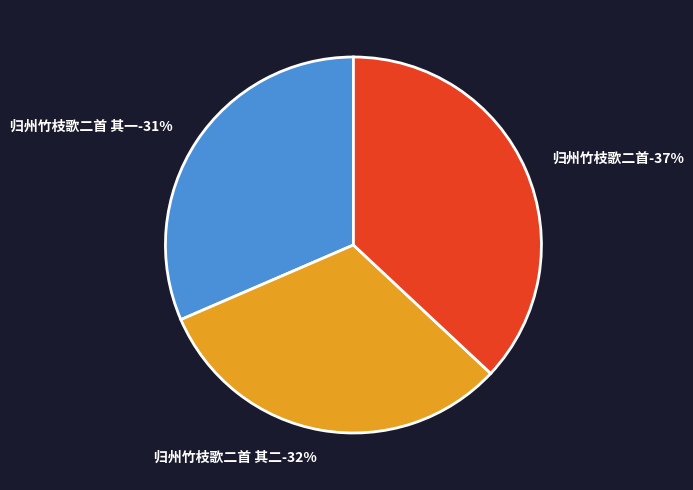

How many segments does this pie chart have?

3